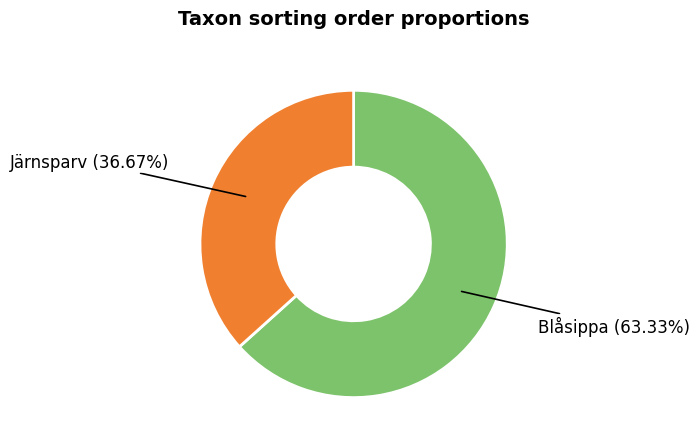

Is the sum of Blåsippa (63.33%) and Järnsparv (36.67%) greater than half?

Yes